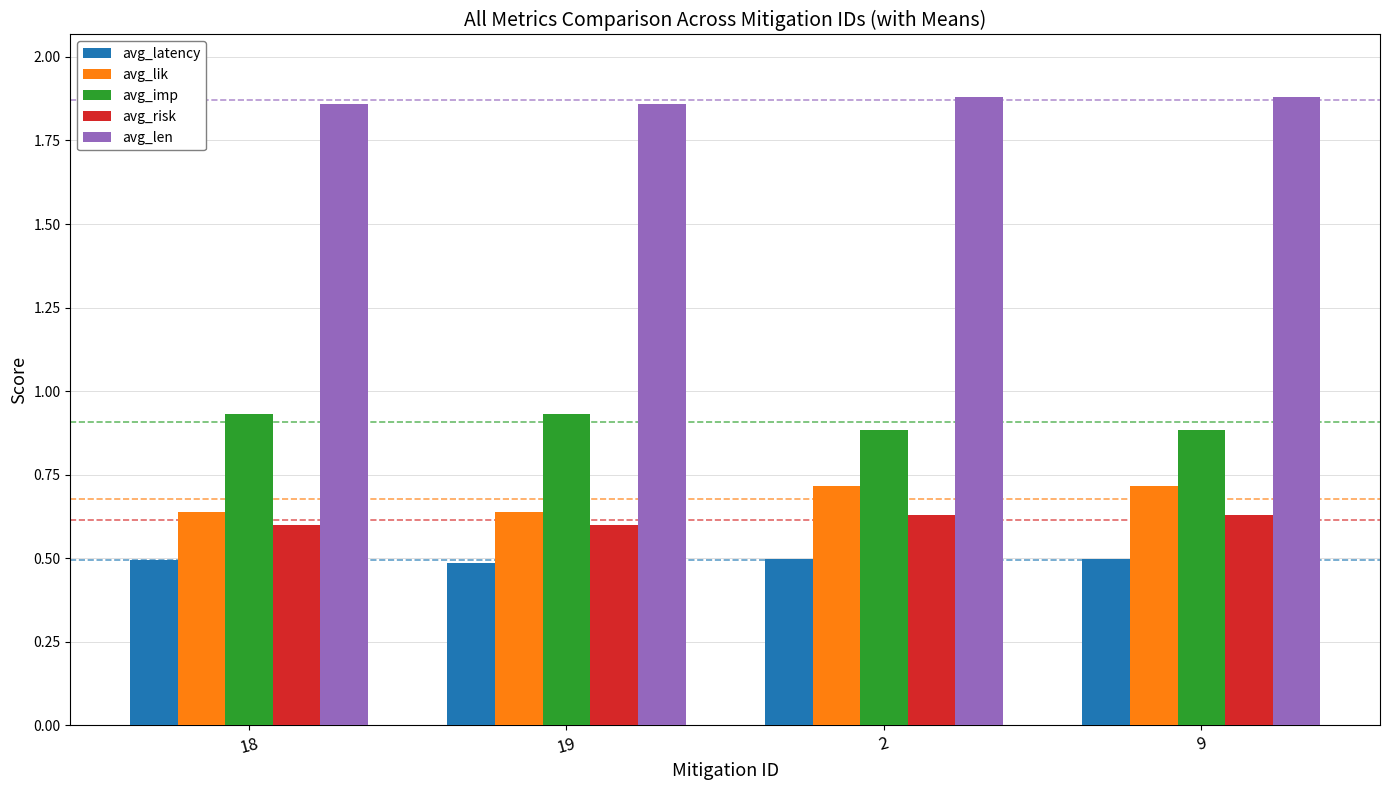

List the series in order of their peak value, highest first.

avg_len, avg_imp, avg_lik, avg_risk, avg_latency